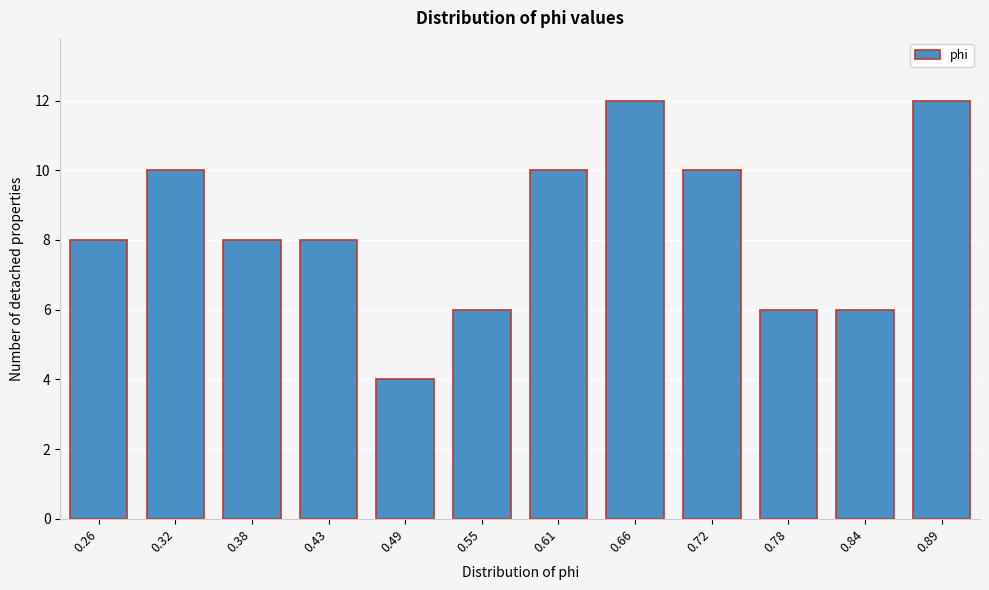

Reading right to left, extract all data points from this chart.

12	6	6	10	12	10	6	4	8	8	10	8